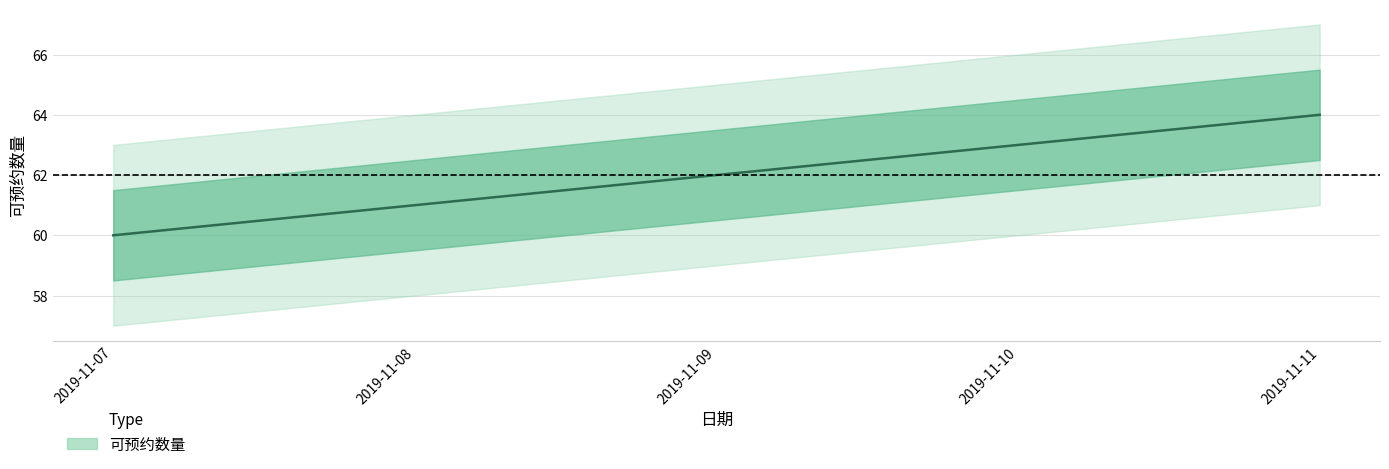

What is the change in value from 2019-11-08 to 2019-11-09?

+1